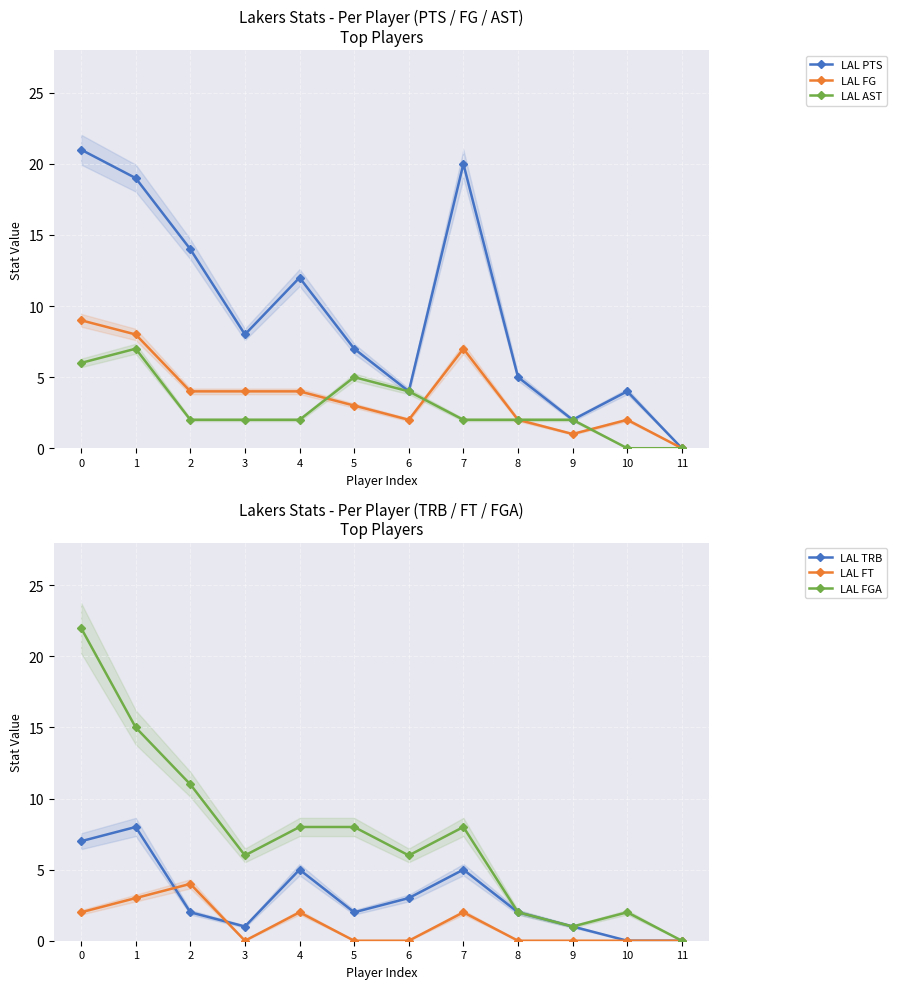

What is the sum of the LAL TRB values at 5 and 8?

4